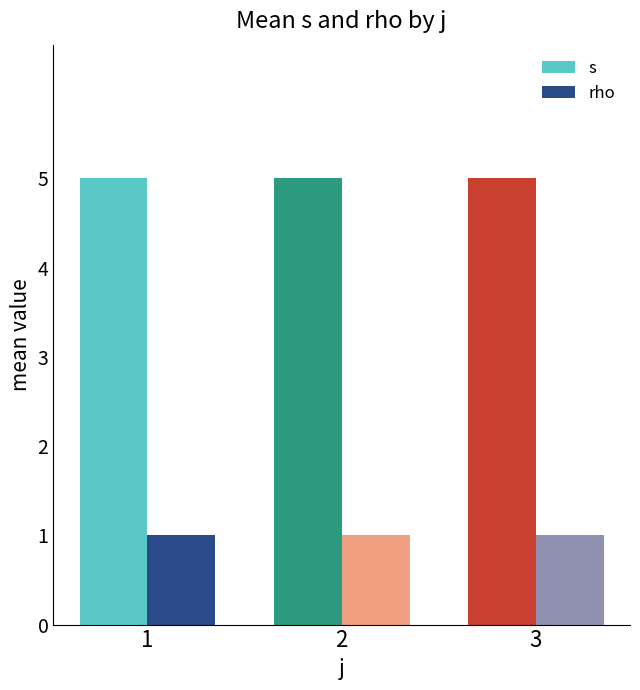

How many bars are there in each group?

2